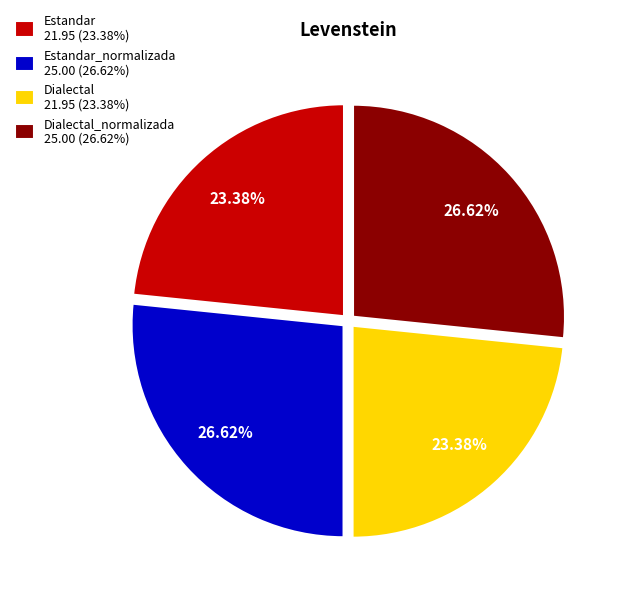

Is there a majority slice in this chart?

No